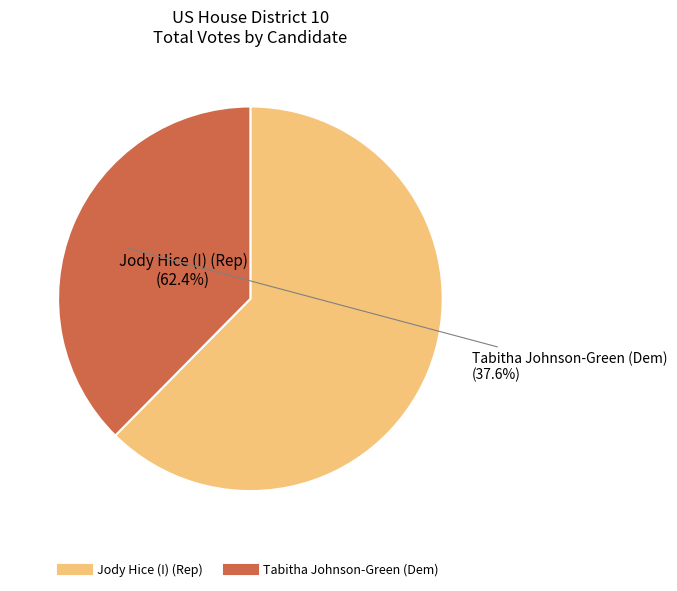

Is there any slice that represents more than half of the pie?

Yes